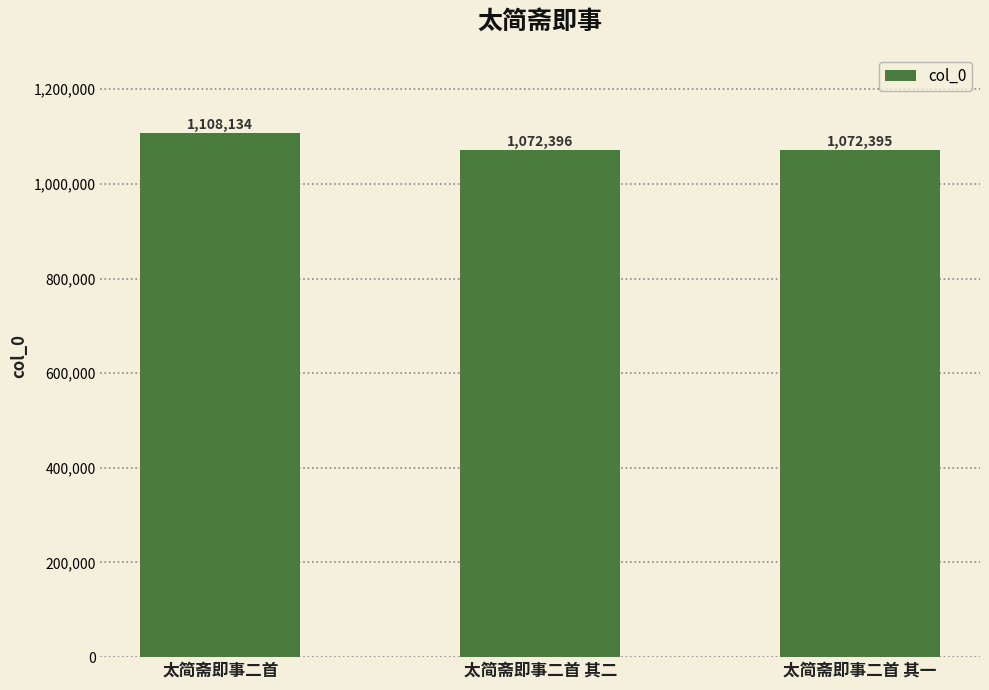

Where does the data first go above 1072396?

太简斋即事二首